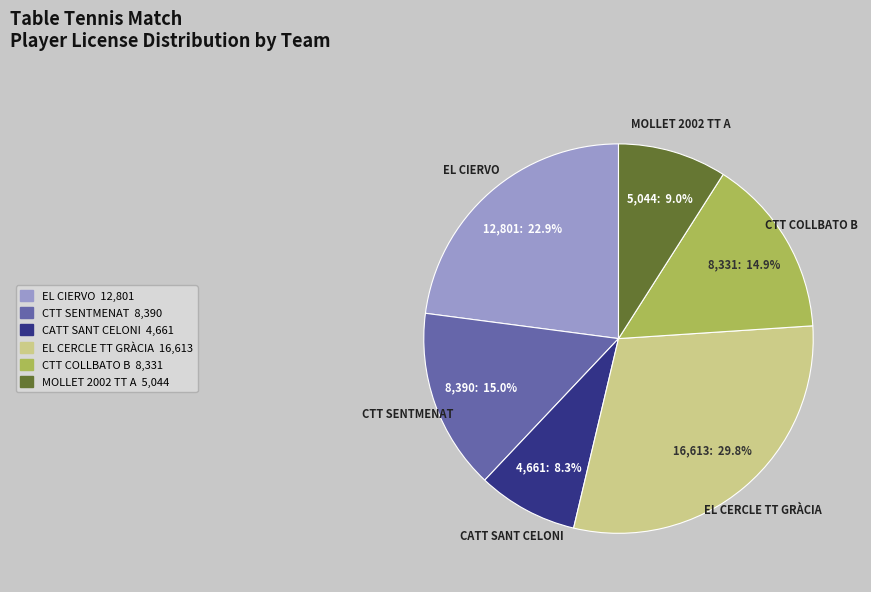

True or false: CATT SANT CELONI accounts for 8% of the total.

True